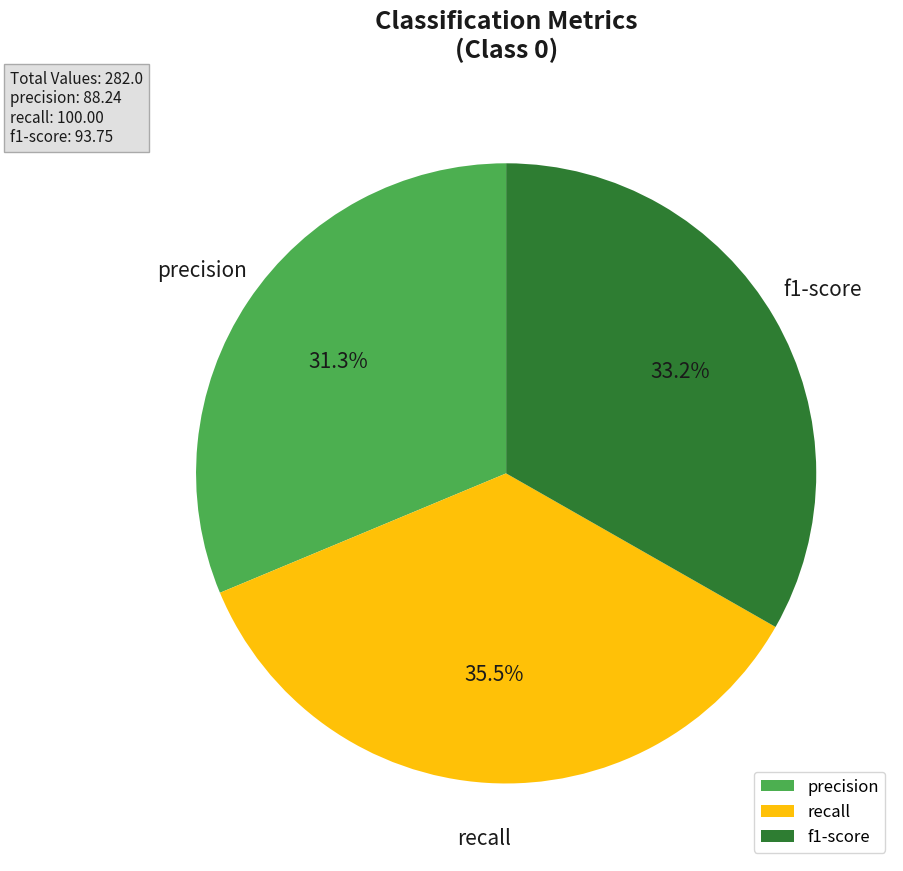

To the nearest percent, what is the combined percentage of precision and recall?

67%